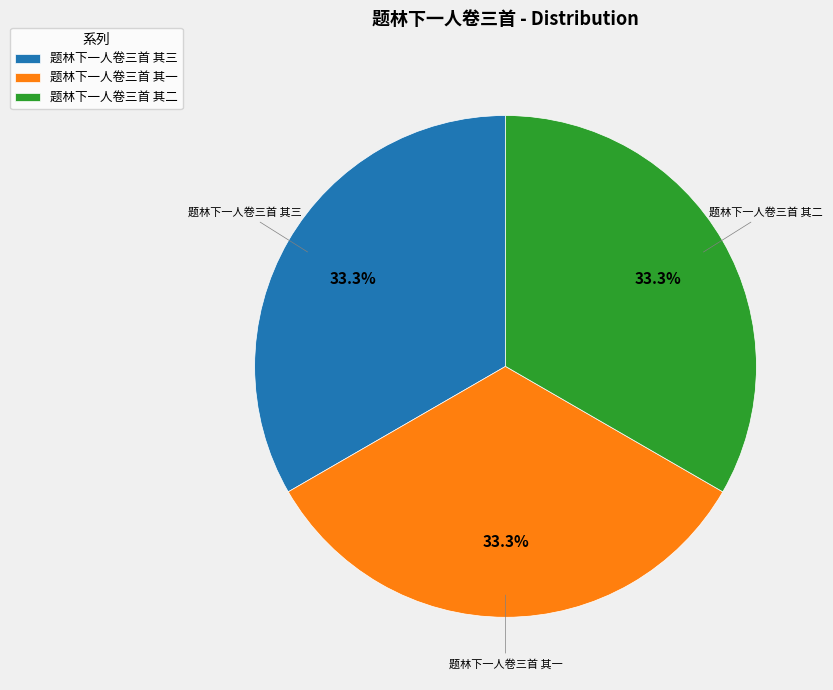

Is there a majority slice in this chart?

No